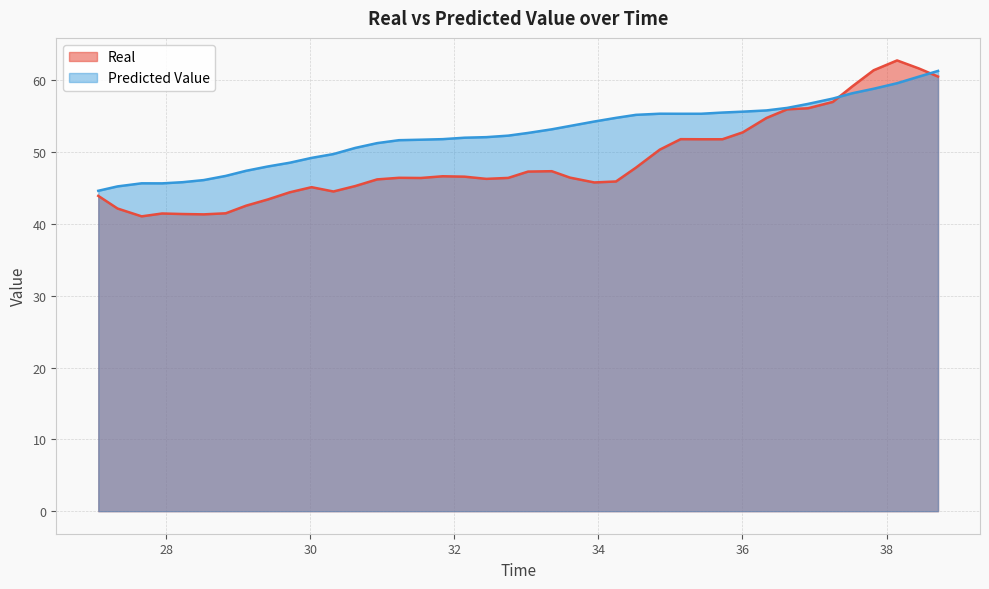

Where is the first local minimum for Predicted Value?

27.944472